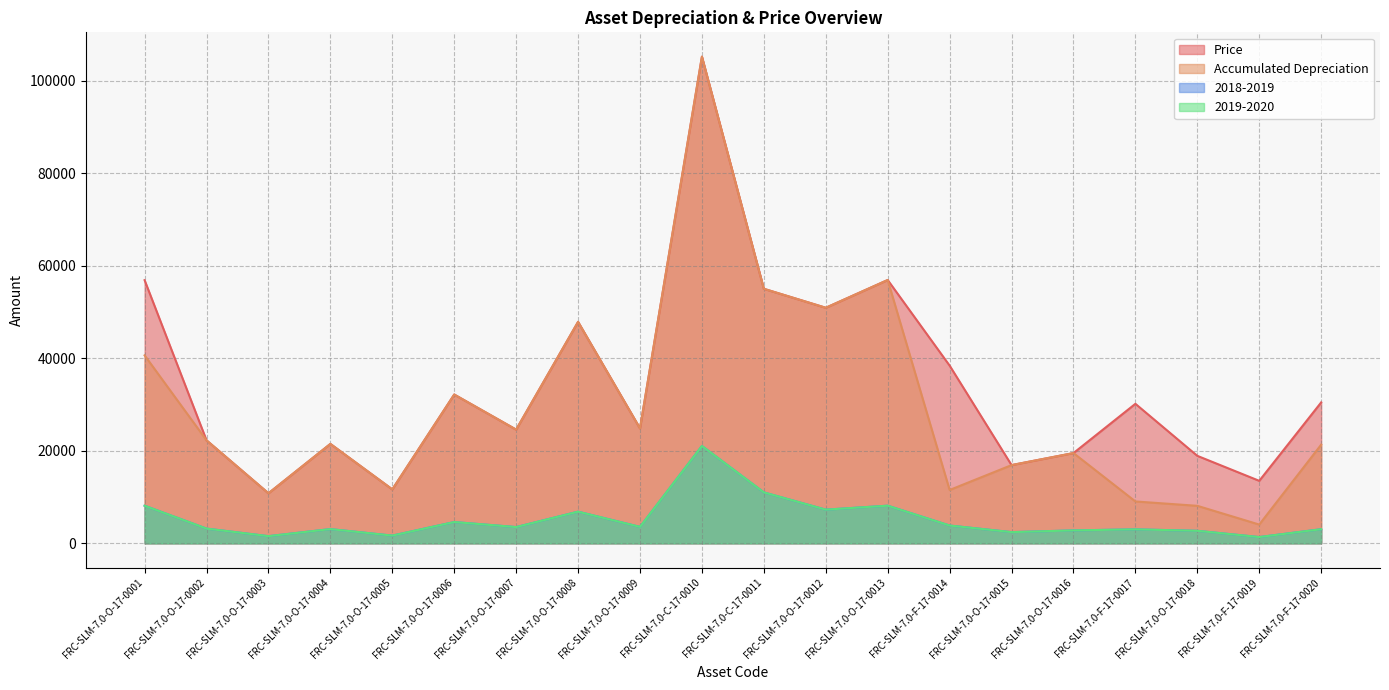

Does the chart display data point markers on the line(s)?

No